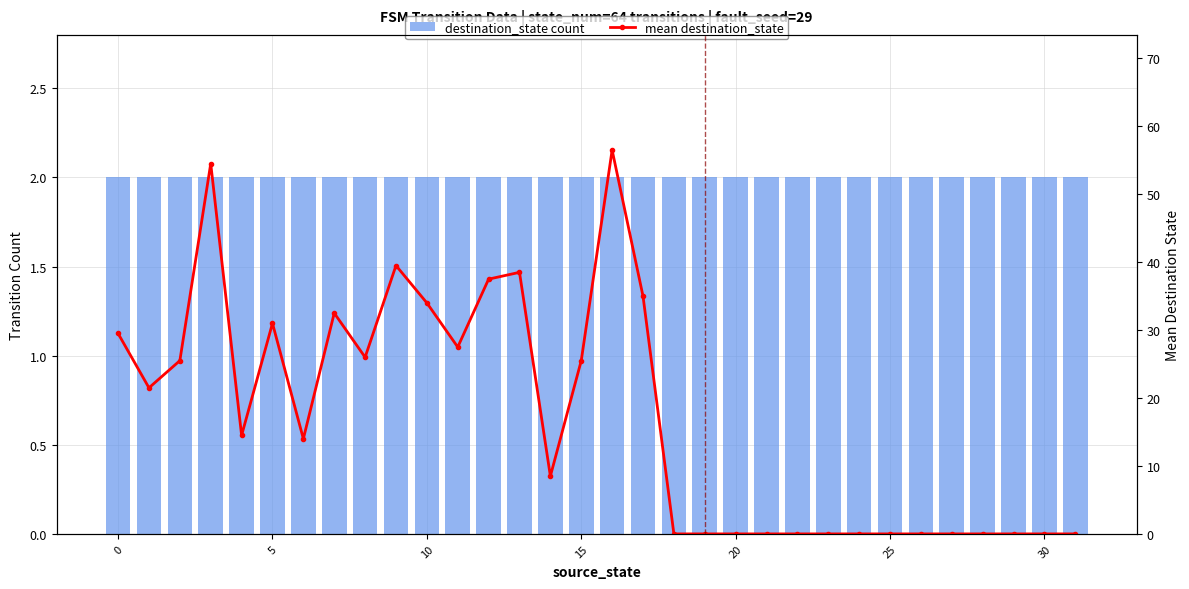

What is the average value of the mean destination_state series?

17.2